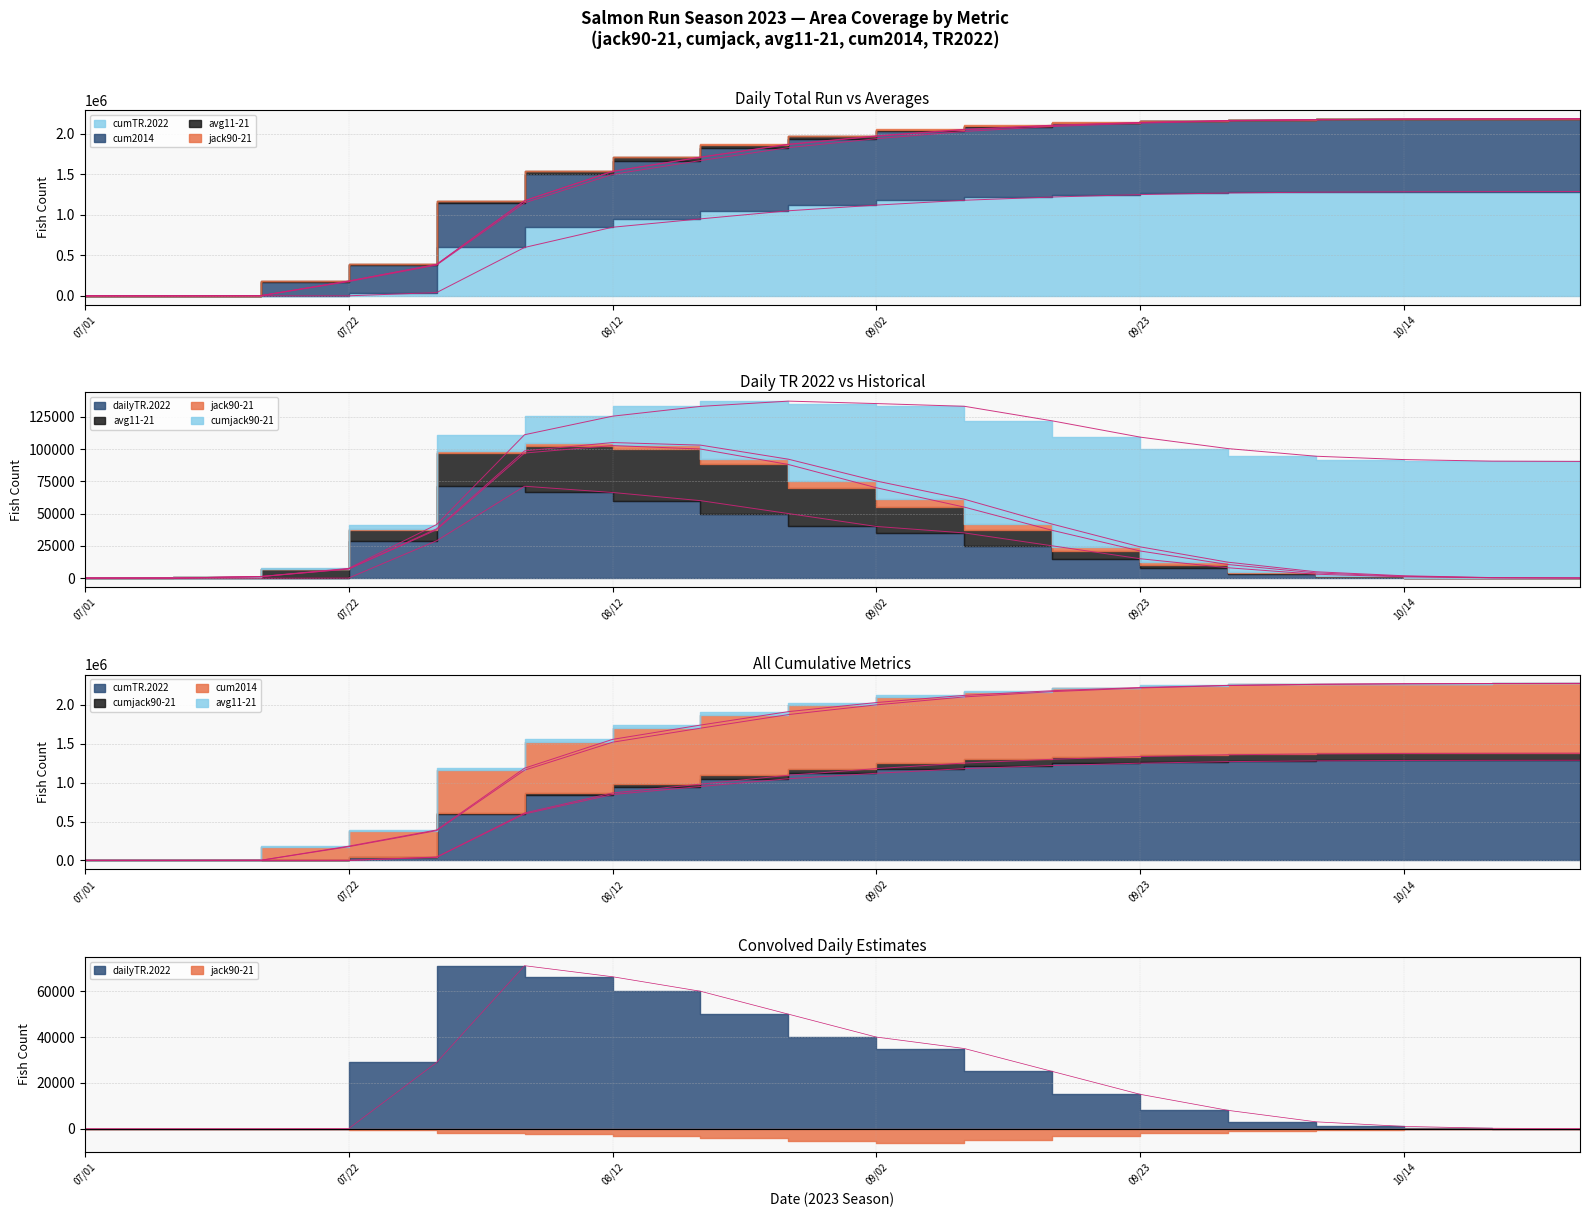

At which label does cumTR.2022 first exceed 1120000?

2023-09-09